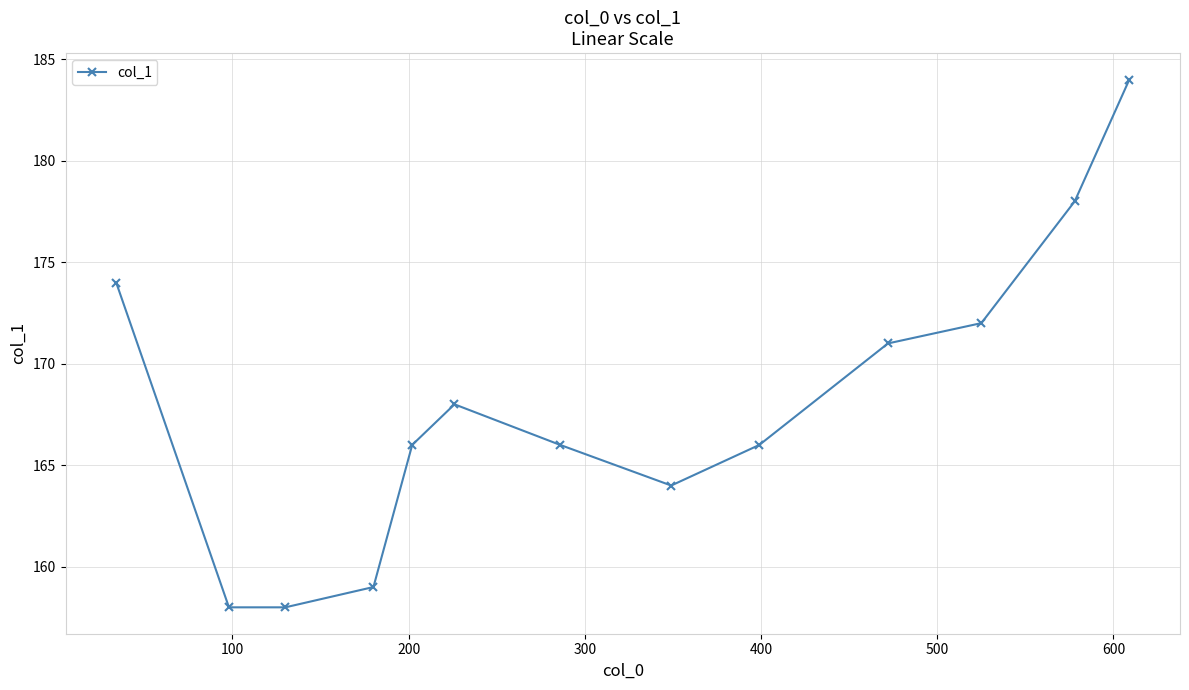

What is the average value?

168